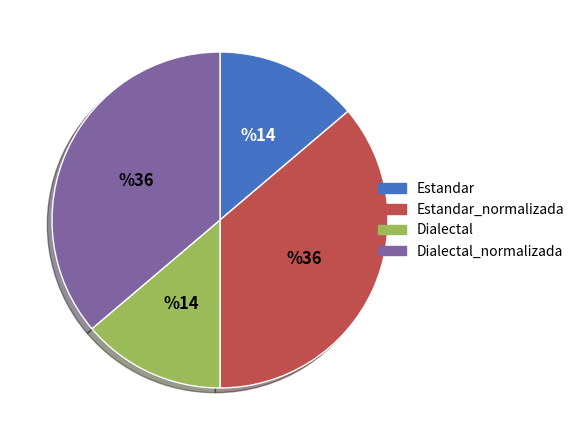

The Dialectal slice represents 14% of the pie. True or false?

True